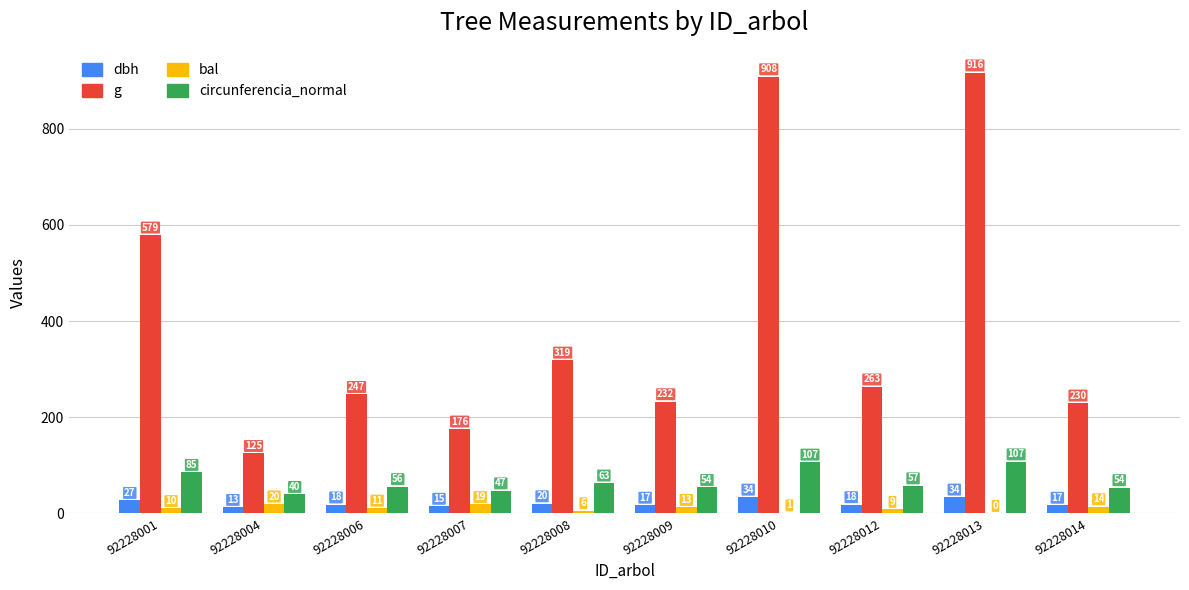

What is the approximate value of g at 92228004?

124.7